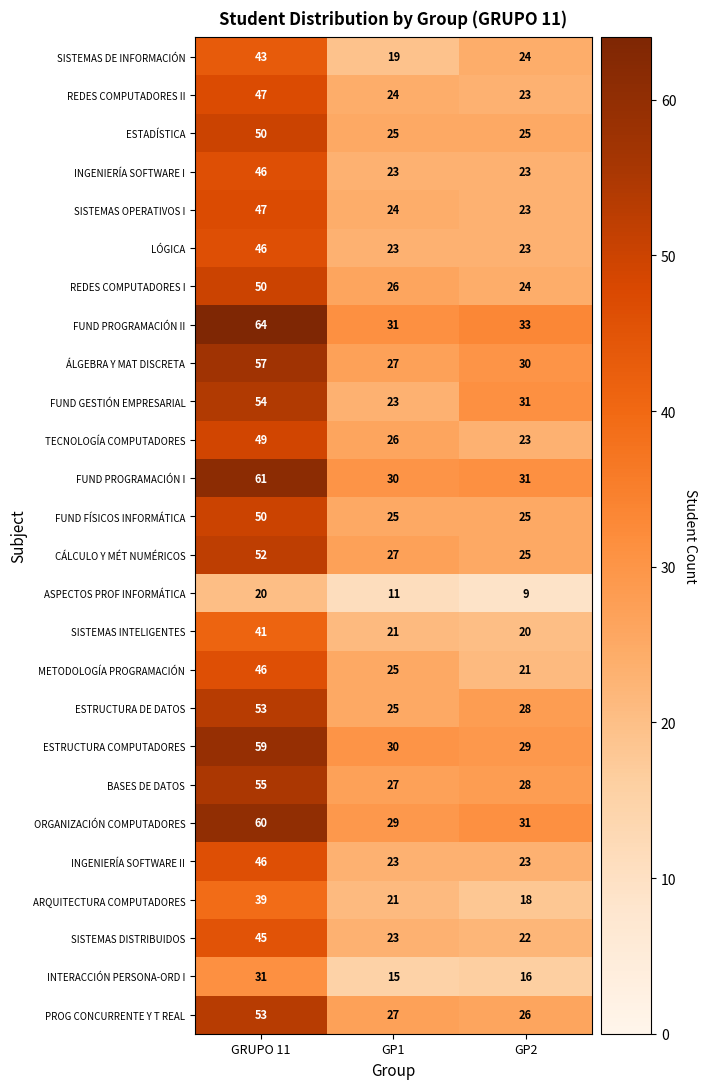

At which category does the chart reach its minimum across all series?

GP2